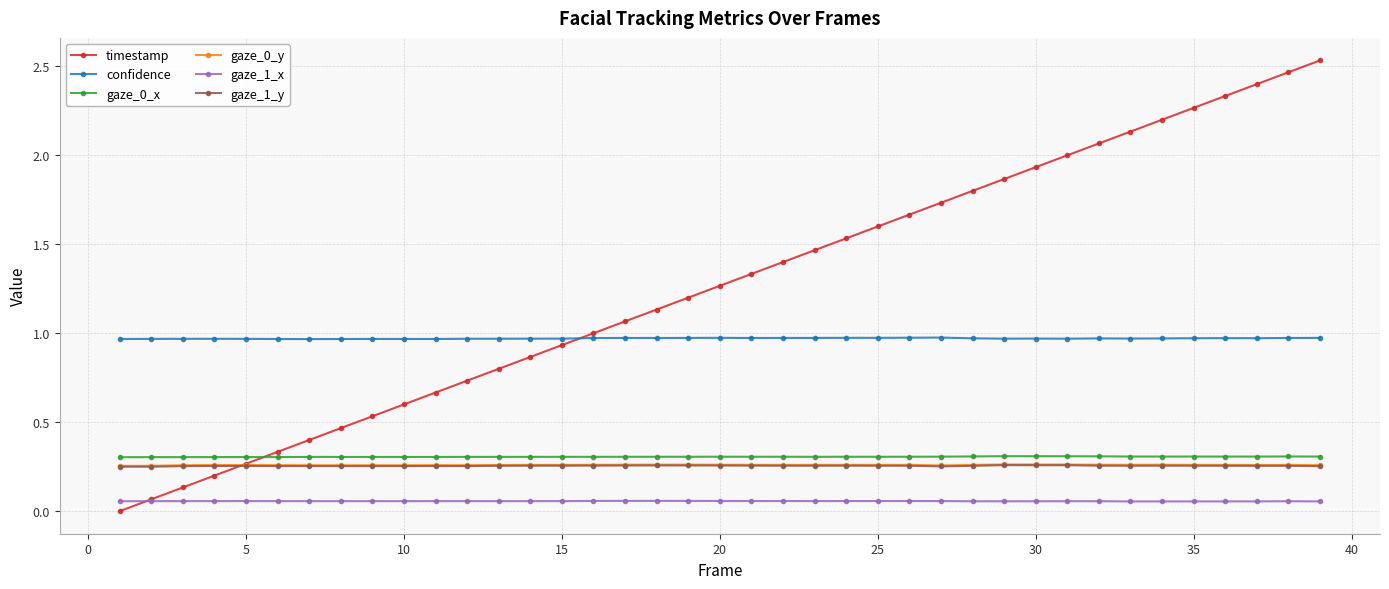

True or false: confidence and gaze_0_y cross at least once.

False